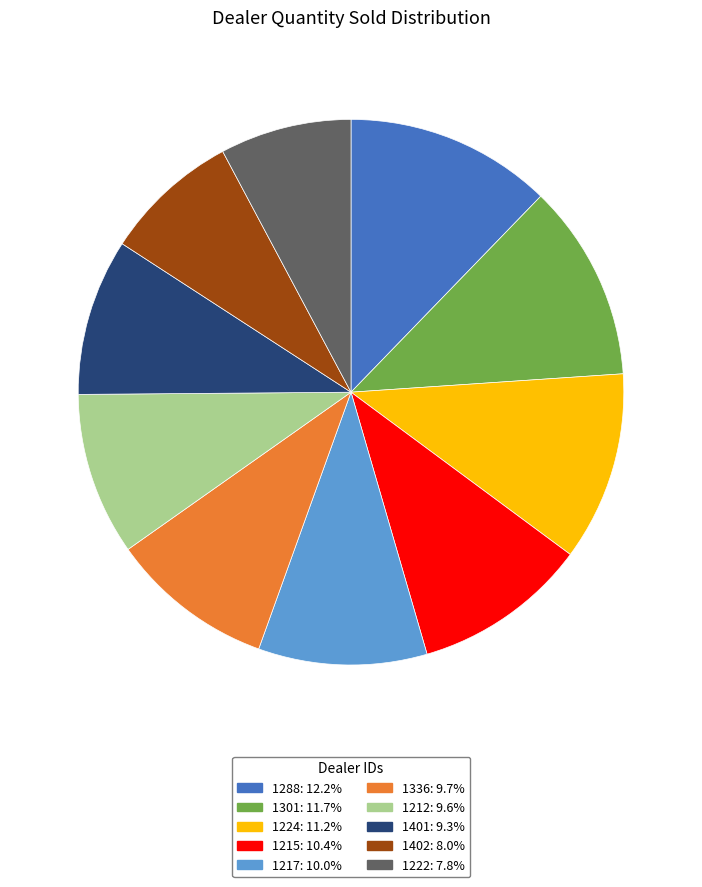

Combined, do 1402: 8.0% and 1212: 9.6% account for over 50%?

No